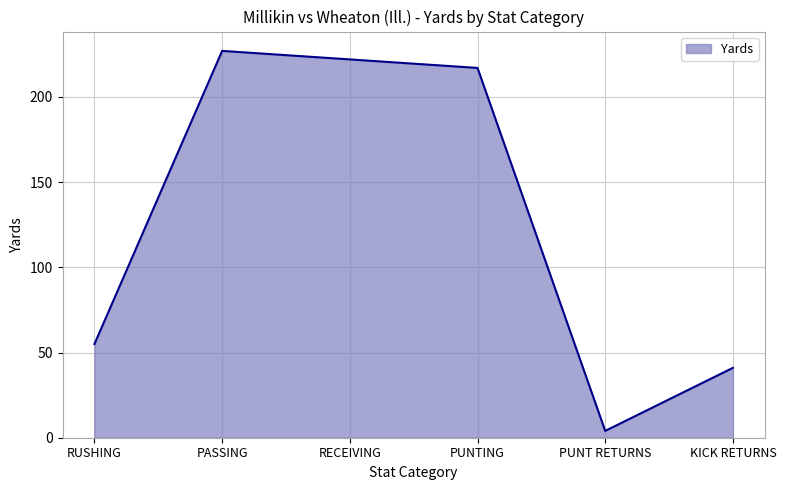

Count the number of data series in this chart.

1